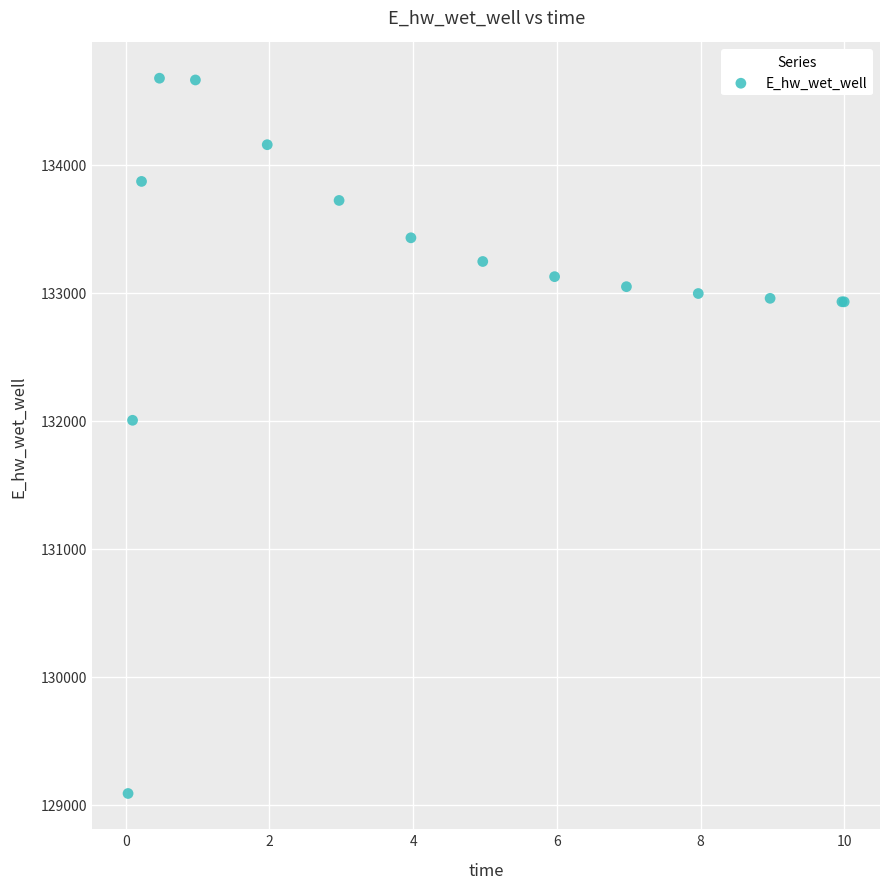

What Y value in the scatter plot is closest to 131881?

132003.4